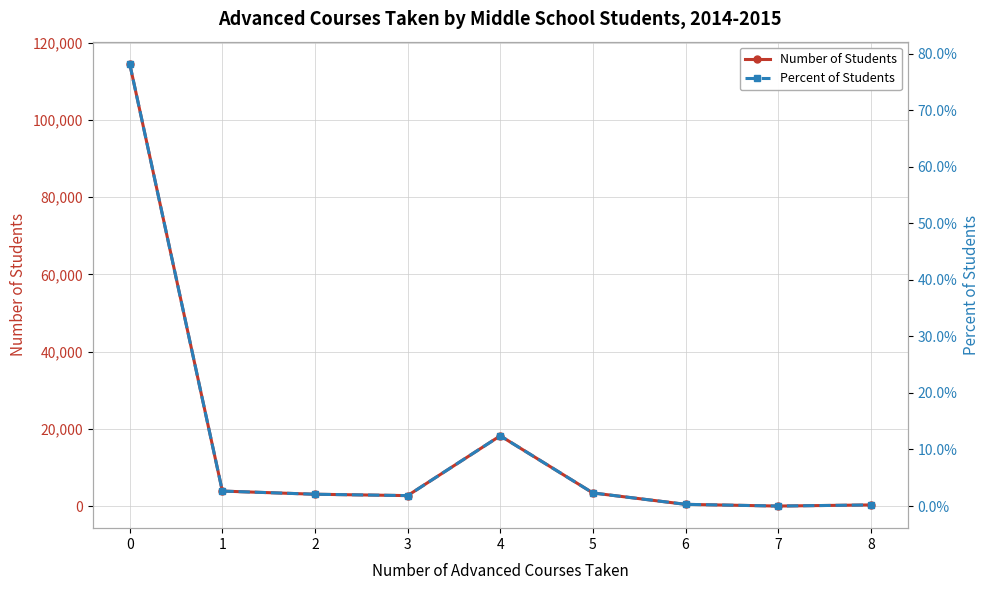

Reading left to right, extract all data points from this chart.

Number of Students: 0=114524.0	1=3878.0	2=3059.0	3=2704.0	4=18191.0	5=3392.0	6=444.0	7=0.0	8=289.0
Percent of Students: 0=0.8	1=0.0	2=0.0	3=0.0	4=0.1	5=0.0	6=0.0	7=0.0	8=0.0